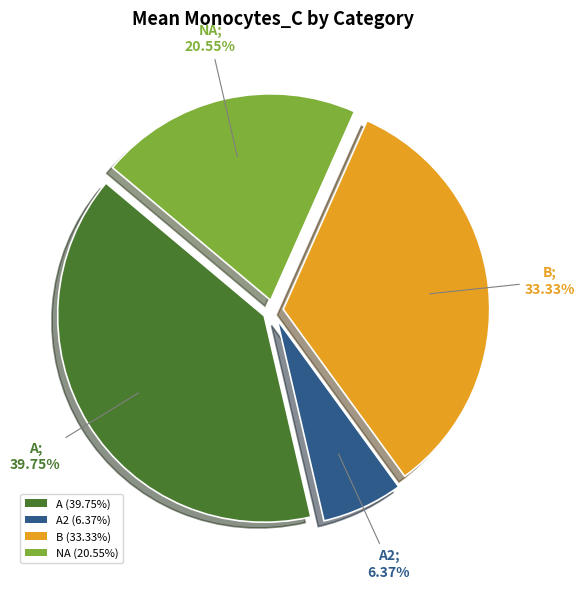

To the nearest percent, what is the difference between the largest and smallest slice percentages?

33%